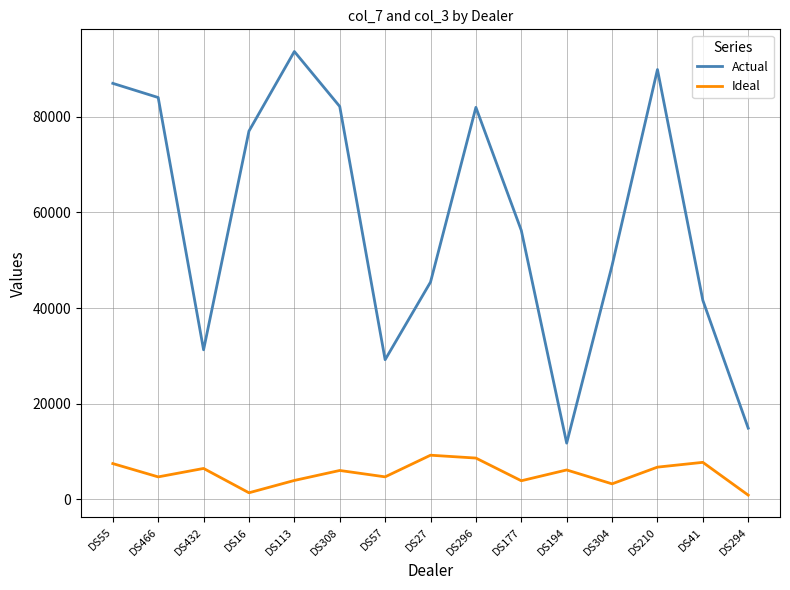

True or false: Ideal and Actual cross at least once.

False